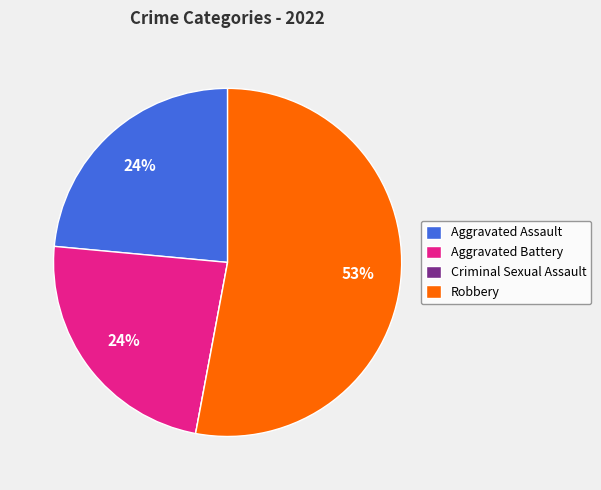

Which category has the biggest portion of the pie?

Robbery